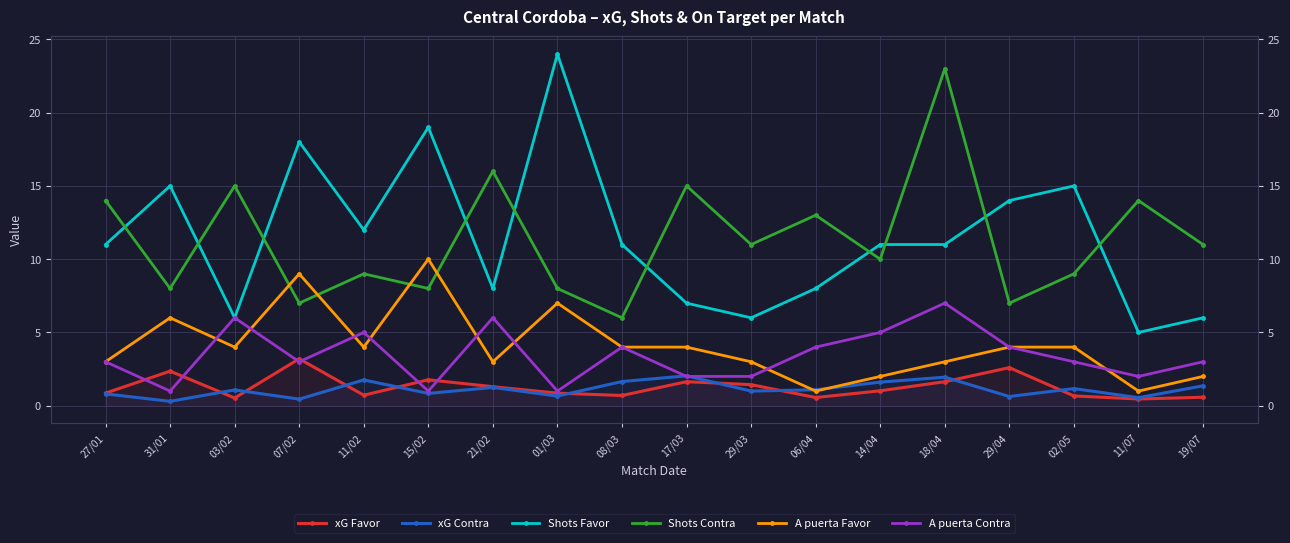

At which category is the sum across all series the highest?

18/04